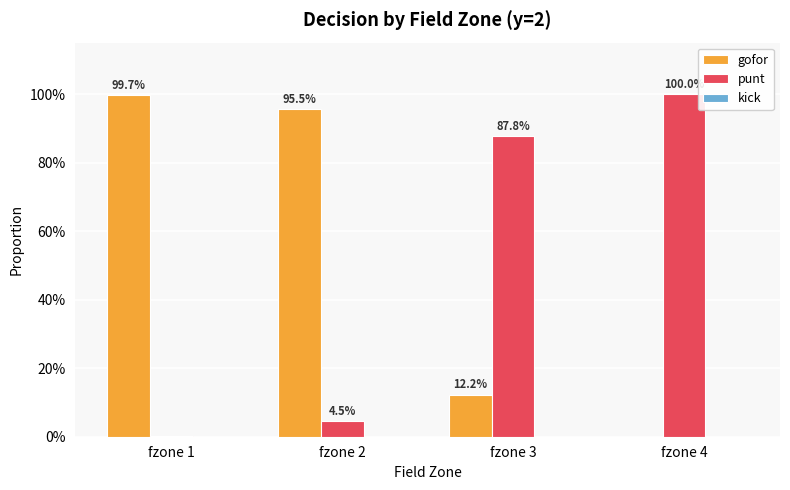

Rank the categories by punt value from lowest to highest.

fzone 1, fzone 2, fzone 3, fzone 4